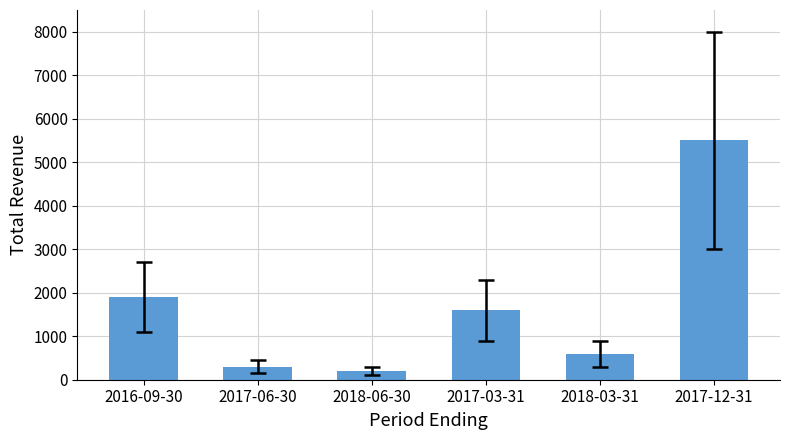

How many categories are shown in the chart?

6